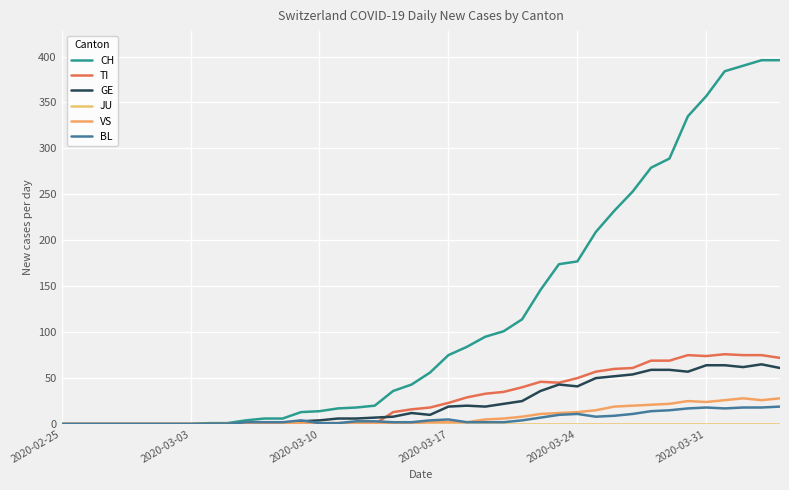

How many lines are shown in the chart?

6